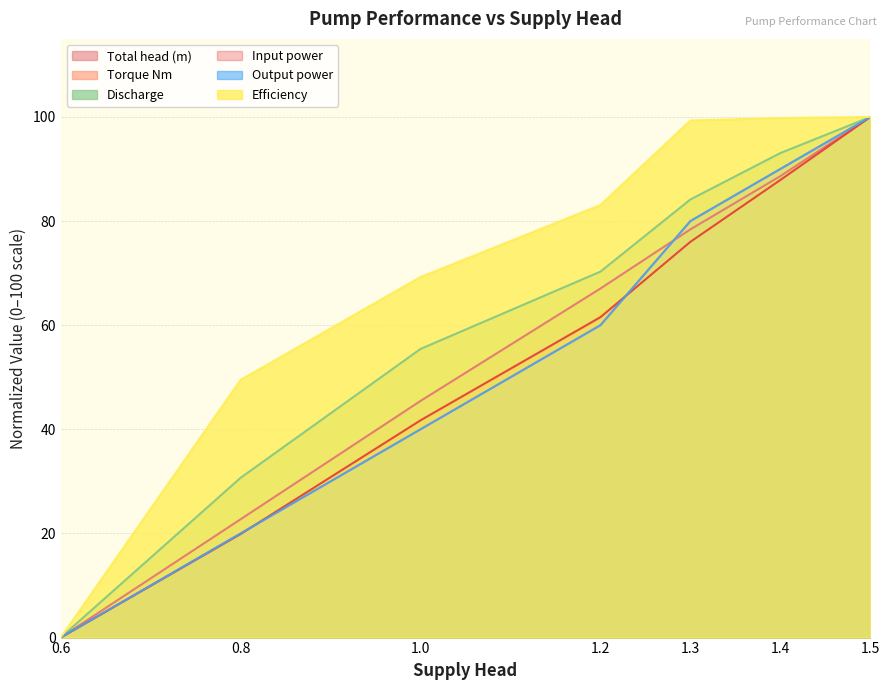

How many categories are shown in the chart?

7